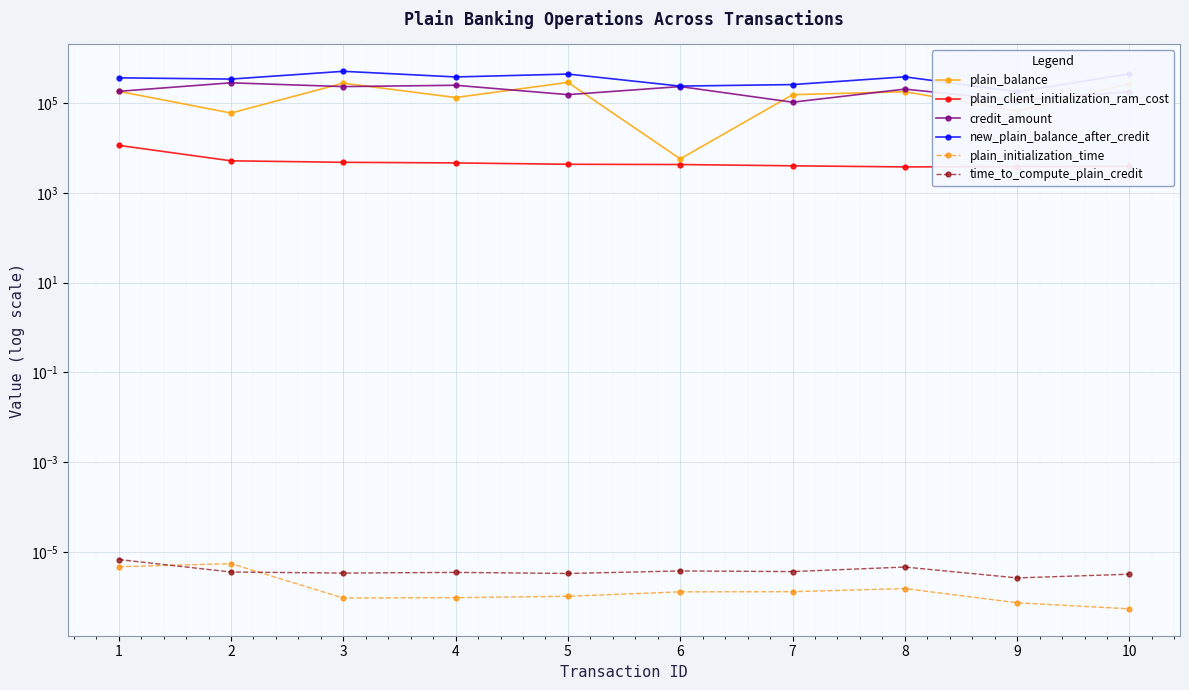

What are all the series names shown in the legend?

plain_balance, plain_client_initialization_ram_cost, credit_amount, new_plain_balance_after_credit, plain_initialization_time, time_to_compute_plain_credit